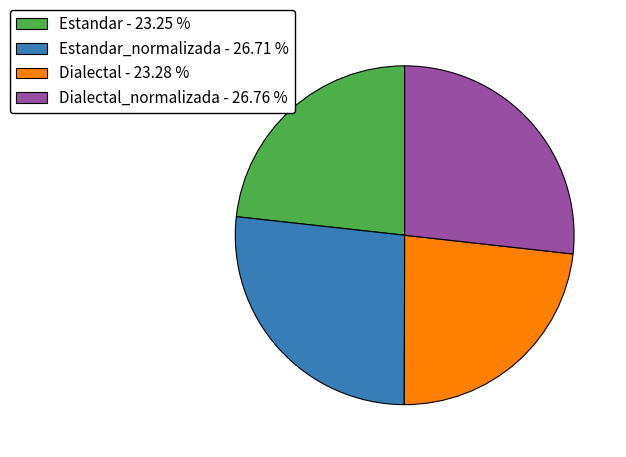

Is Estandar - 23.25 % the majority of the pie?

No